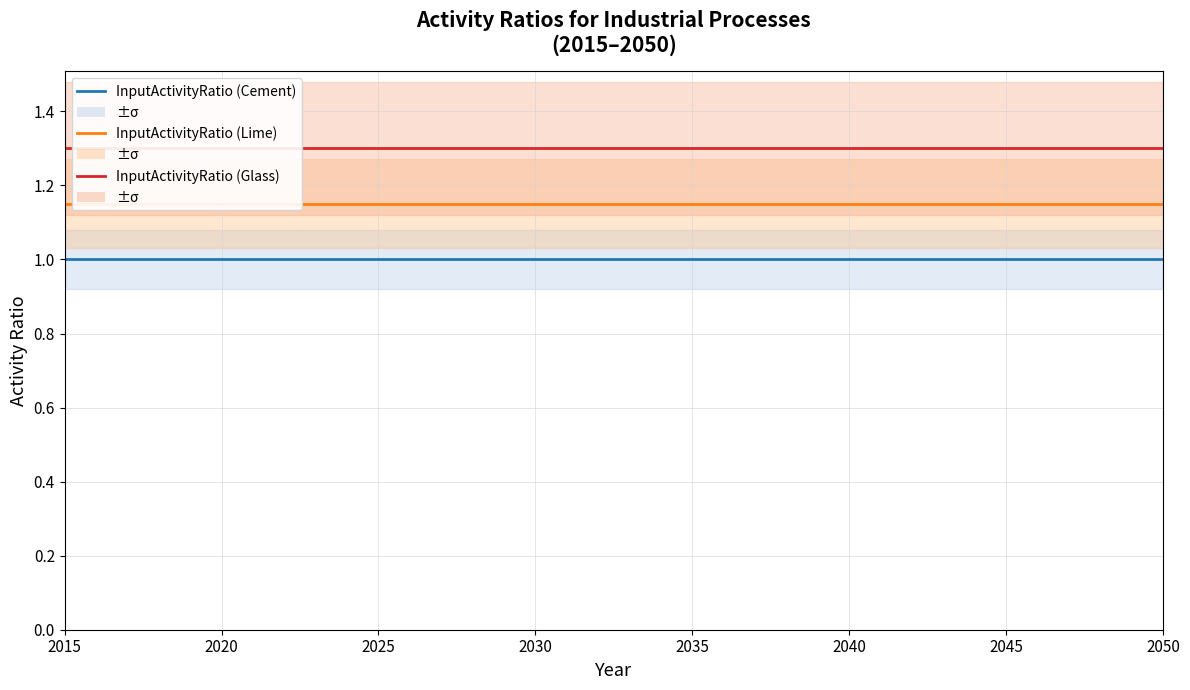

What is the spread (max minus min) of values at 2025?

0.3